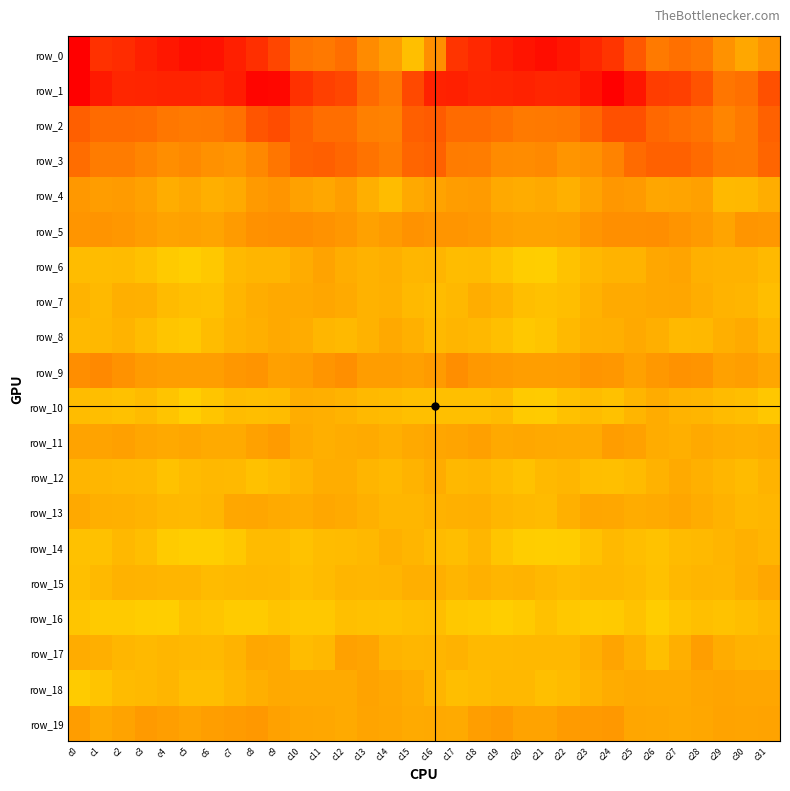

The row_5 series shows 12.3 at c15. True or false?

False